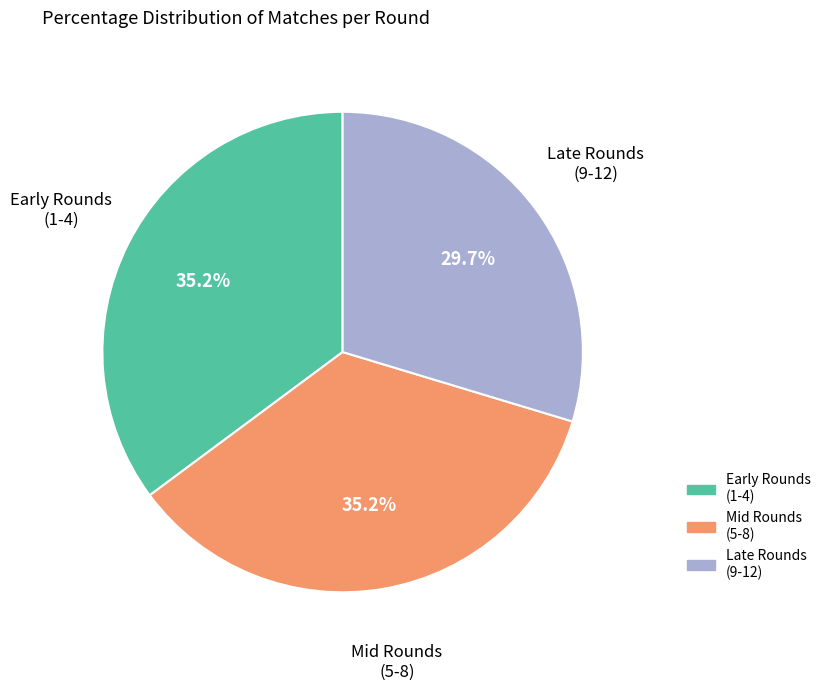

How many segments does this pie chart have?

3